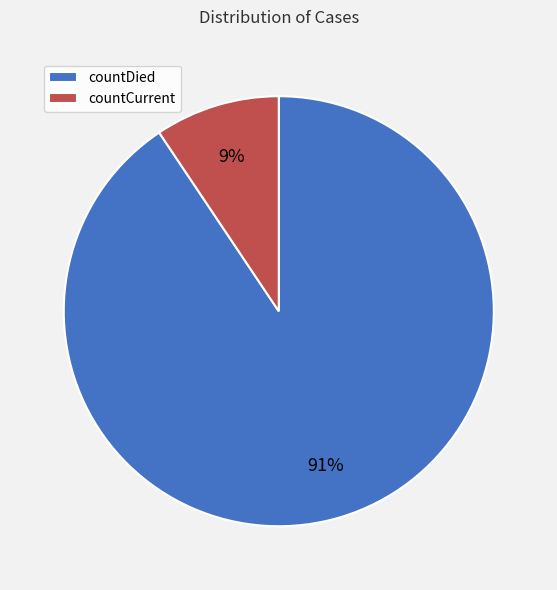

How many segments does this pie chart have?

2